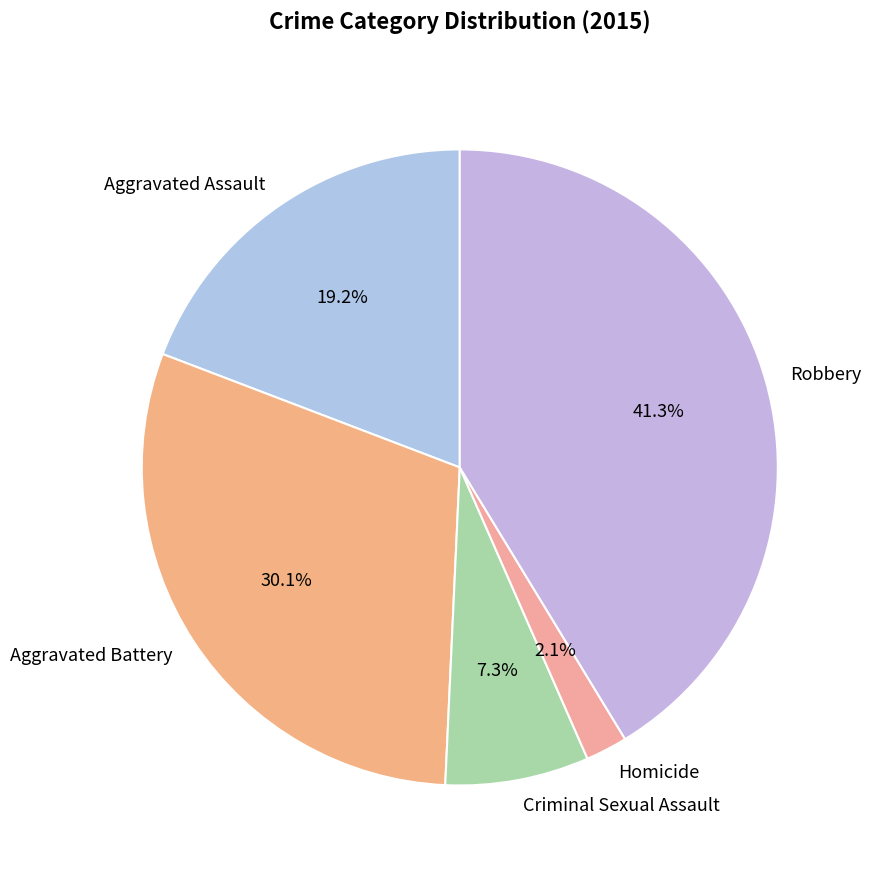

How much of the chart is everything except Homicide?

97.9%